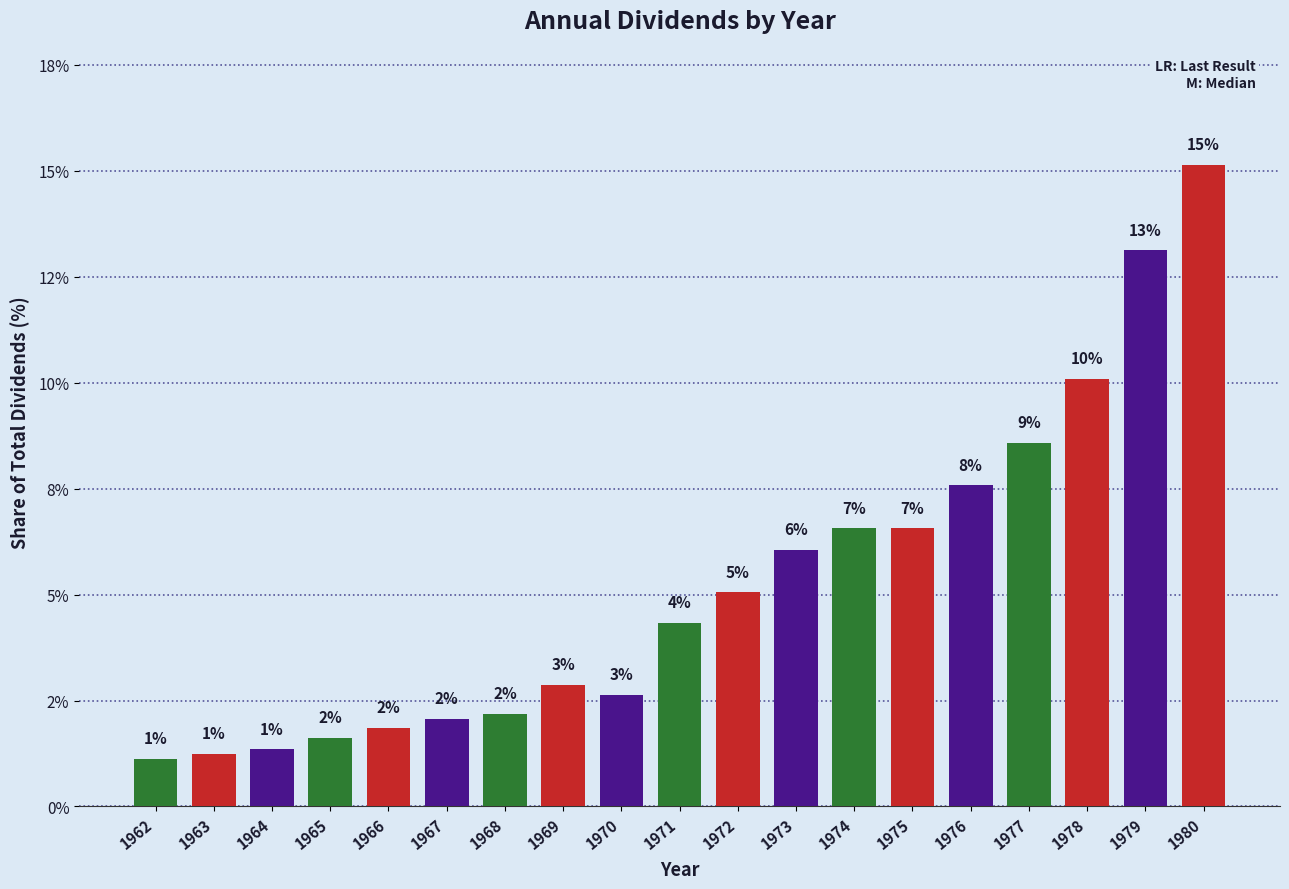

The chart shows a value of 6.6 at 1975. True or false?

True